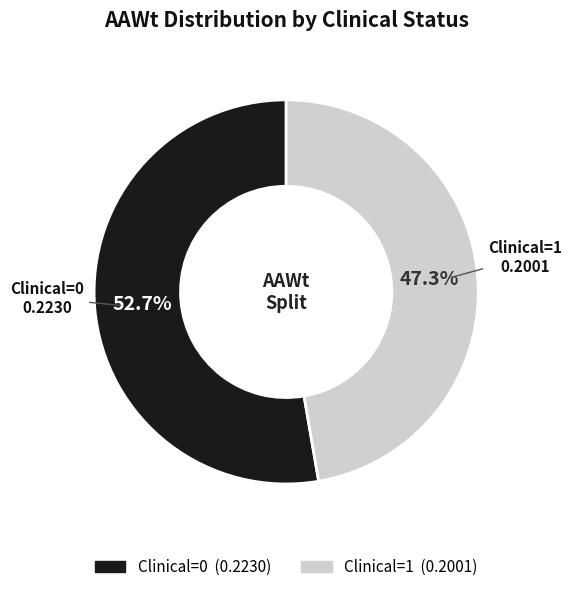

Is there any slice that represents more than half of the pie?

Yes